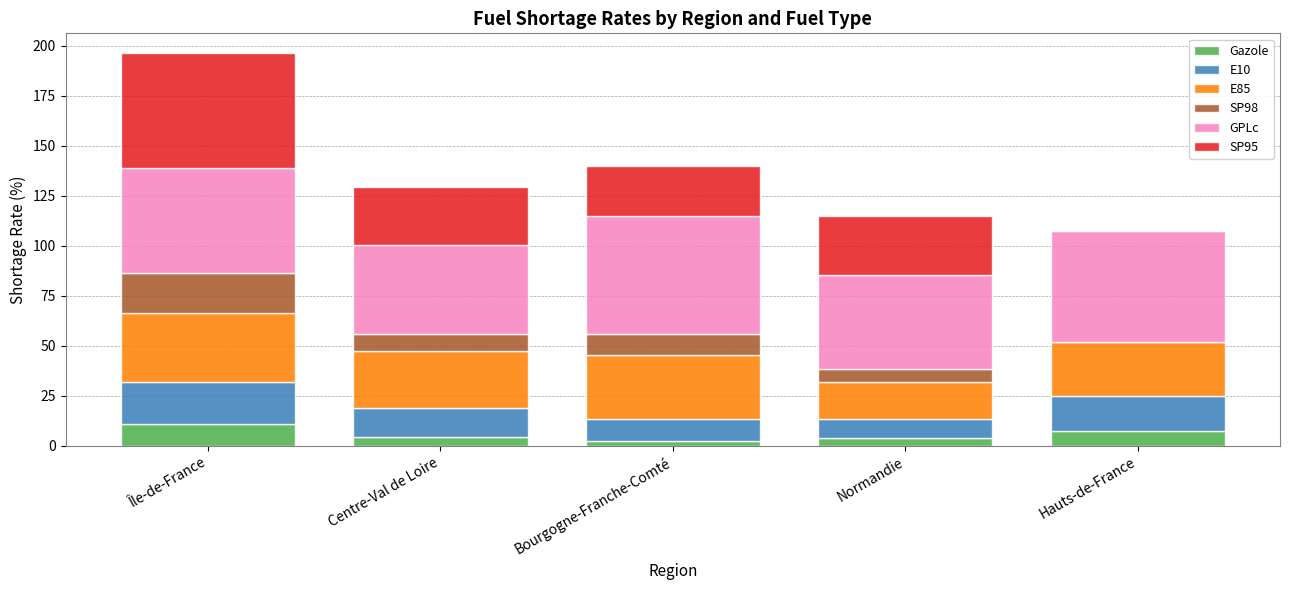

What is the total value across all series at Hauts-de-France?

107.2